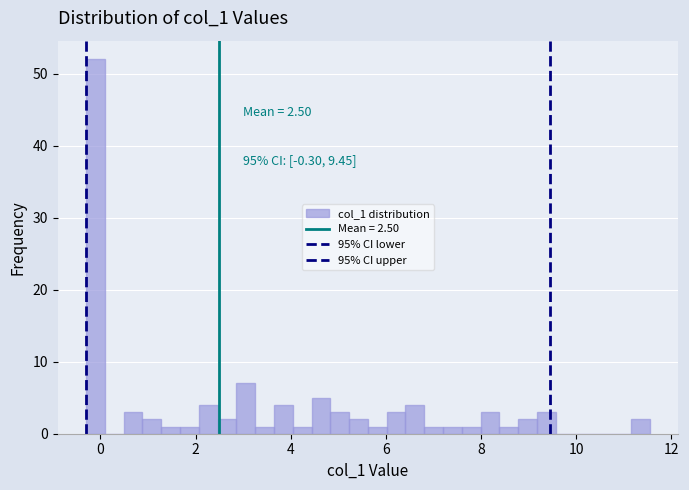

Around what value on the x-axis is the tallest bar? Give the approximate position of its centre, as read against the axis.

-0.2